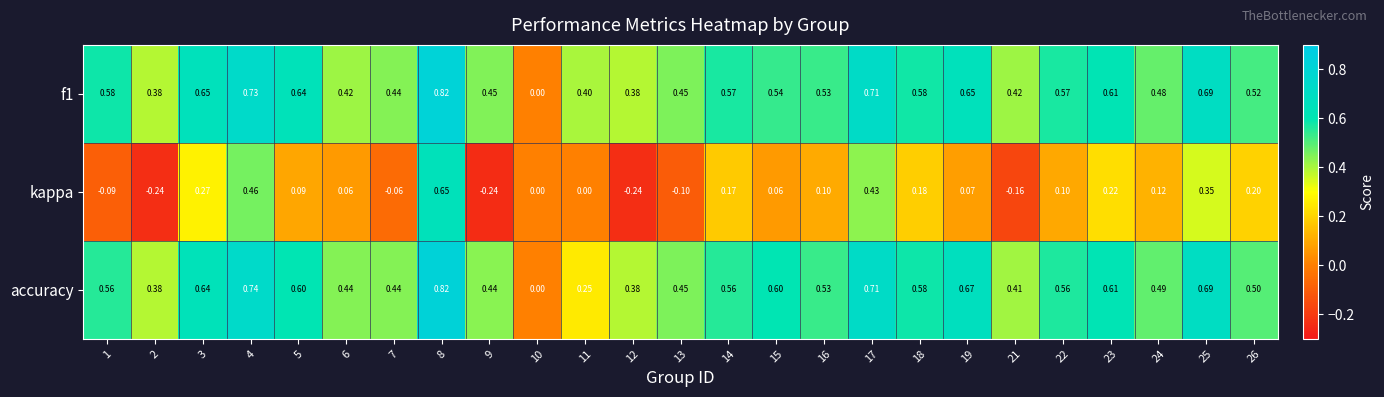

At which category is the sum across all series the highest?

8